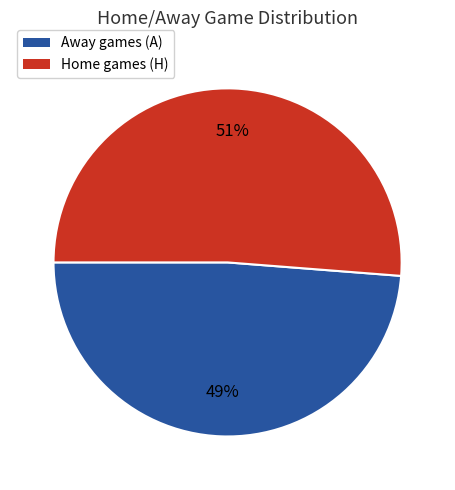

To the nearest percent, what is the average slice percentage?

50%